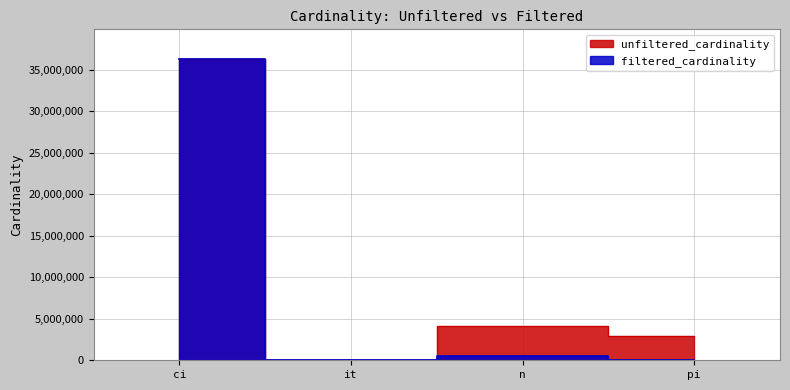

Reading left to right, transcribe all the data shown in this chart.

unfiltered_cardinality: 36244344	113	4167491	2963664
filtered_cardinality: 36244344	1	465153	64